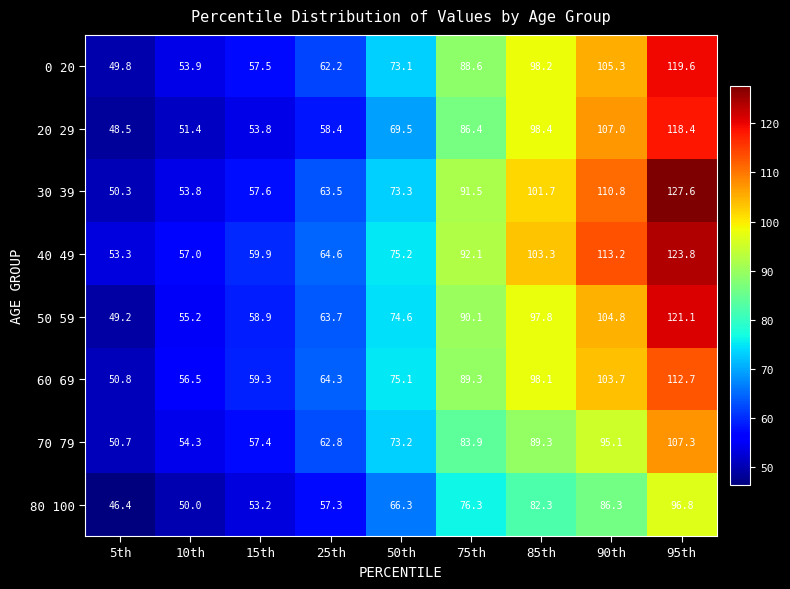

The 80 100 series shows 169.6 at 95th. True or false?

False